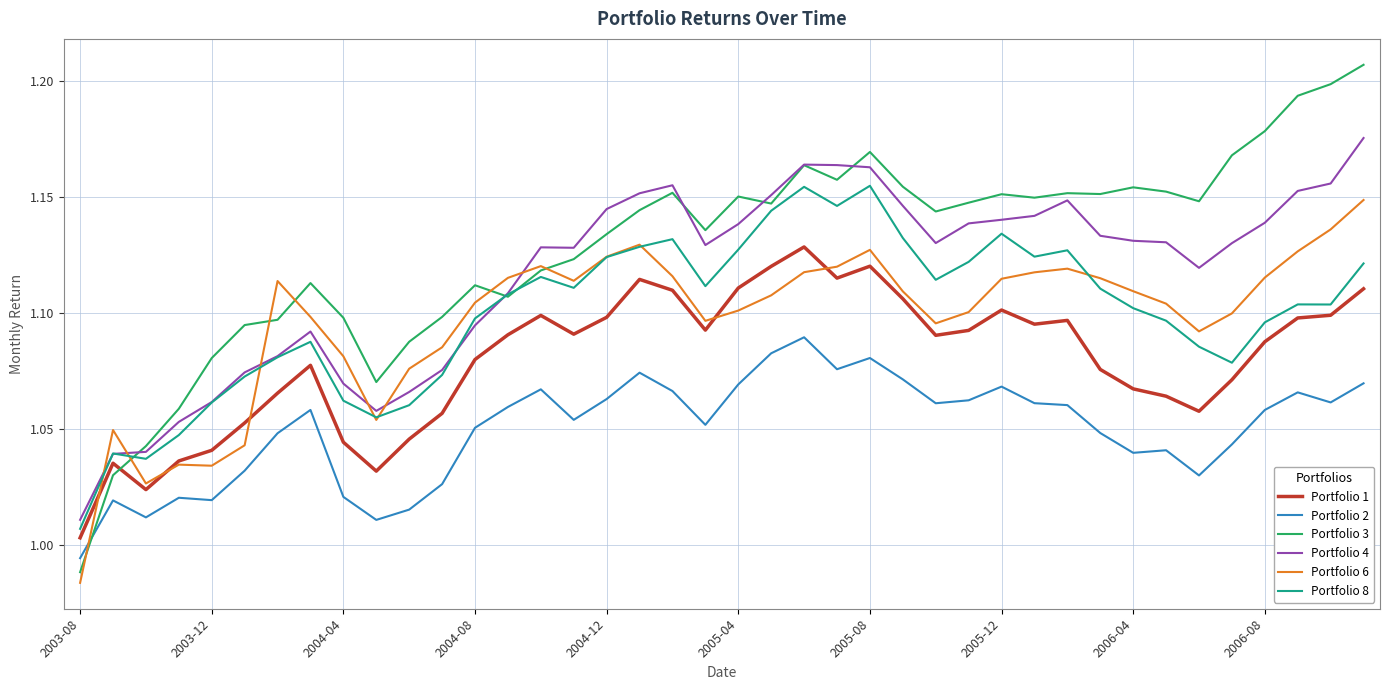

At how many categories does at least one series exceed 1?

40